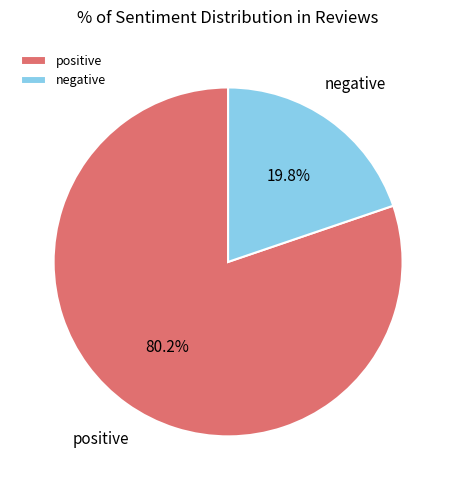

What is the smallest slice in the pie chart?

negative